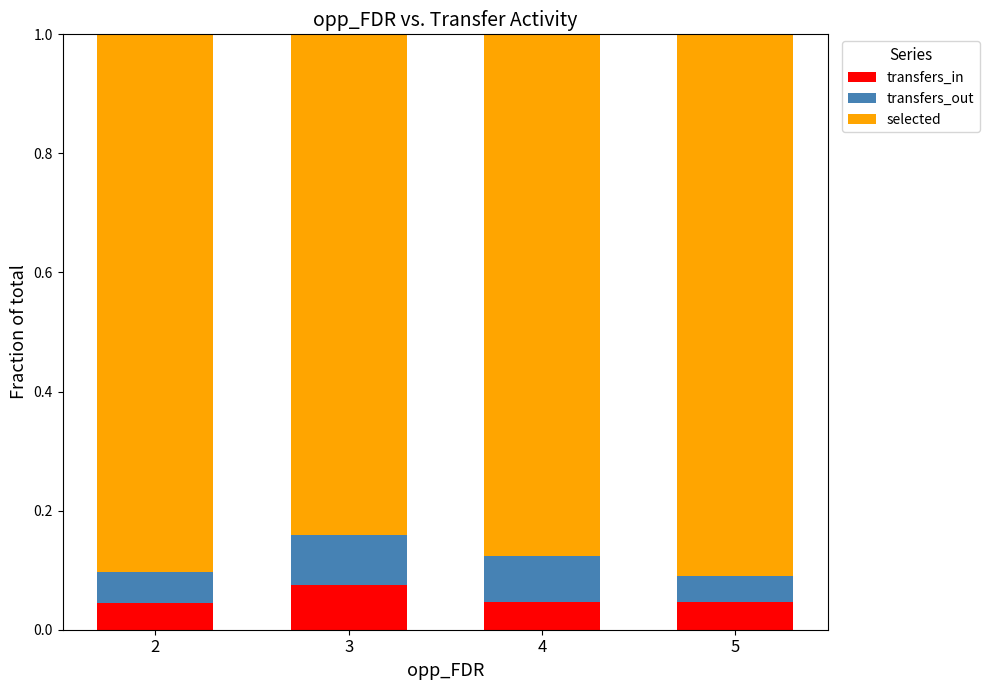

What is the total value across all series at 4?

1.0